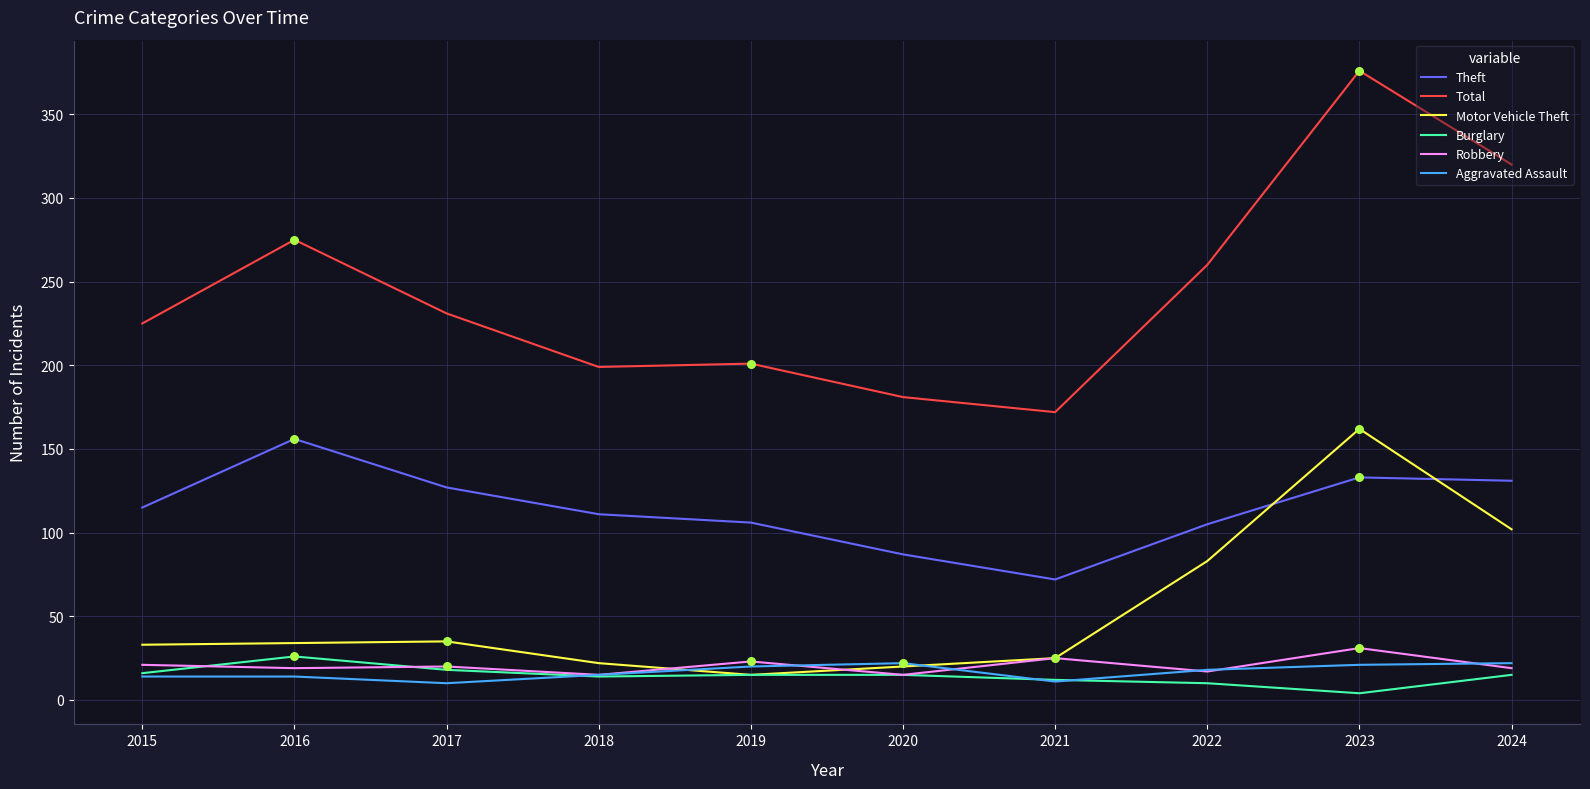

At which category is the sum across all series the highest?

2023